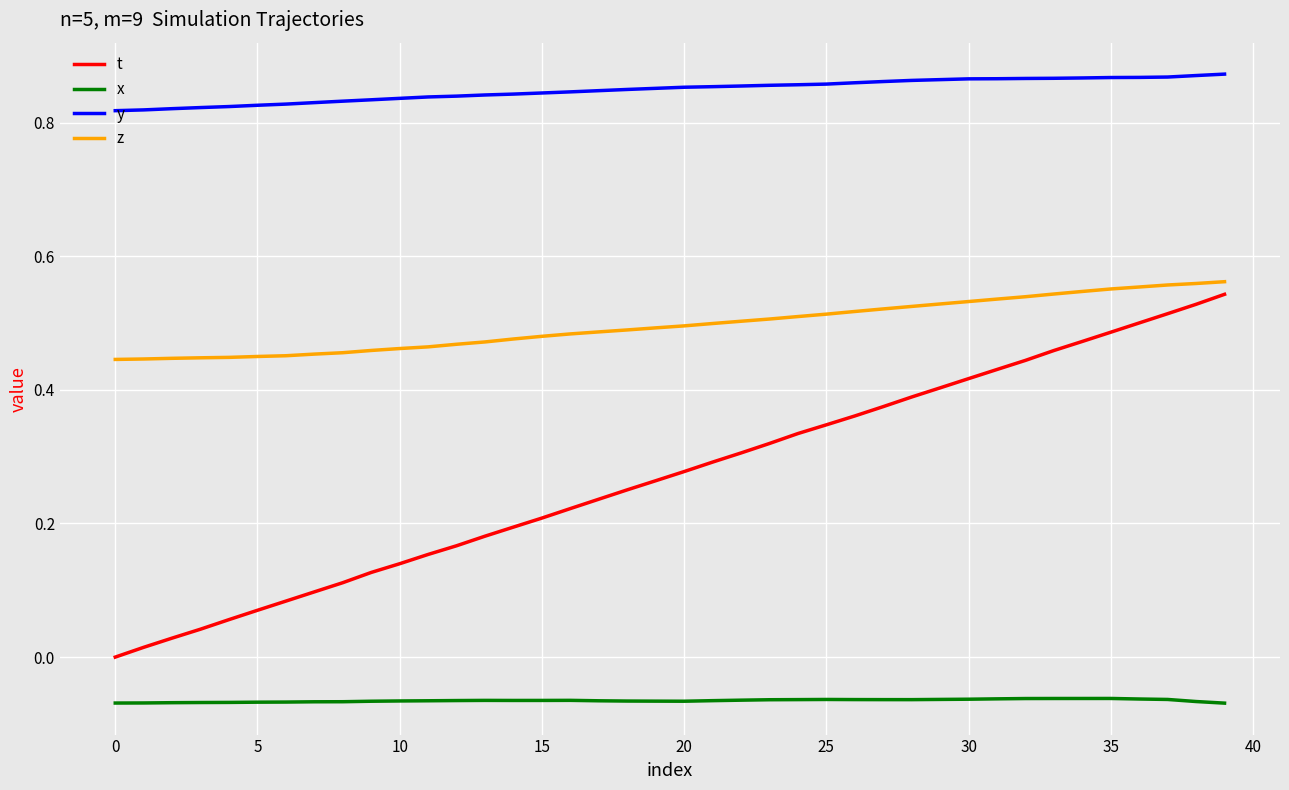

True or false: x and z intersect in this chart.

False